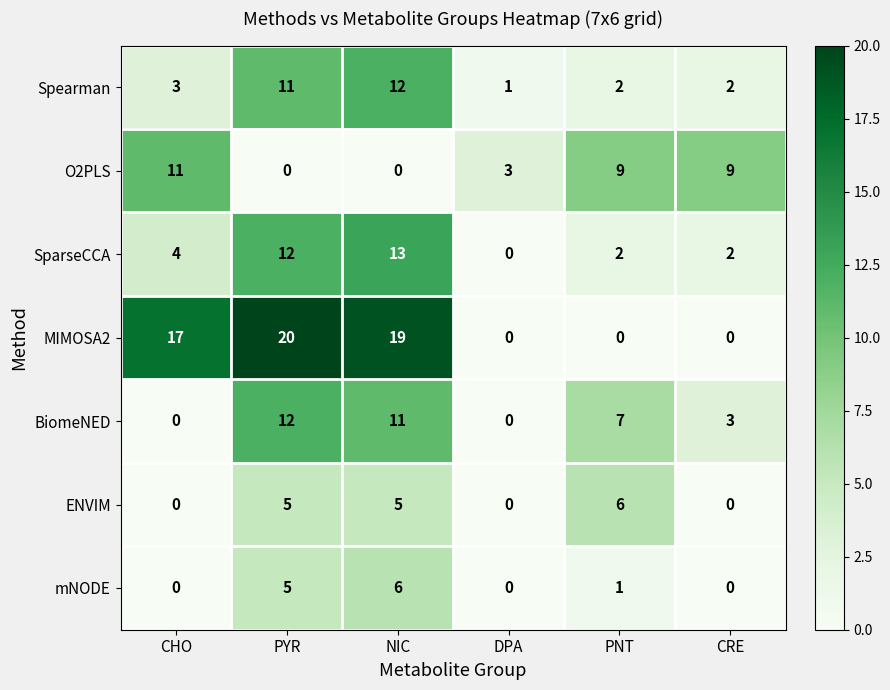

The value of MIMOSA2 at CHO is 6. True or false?

False